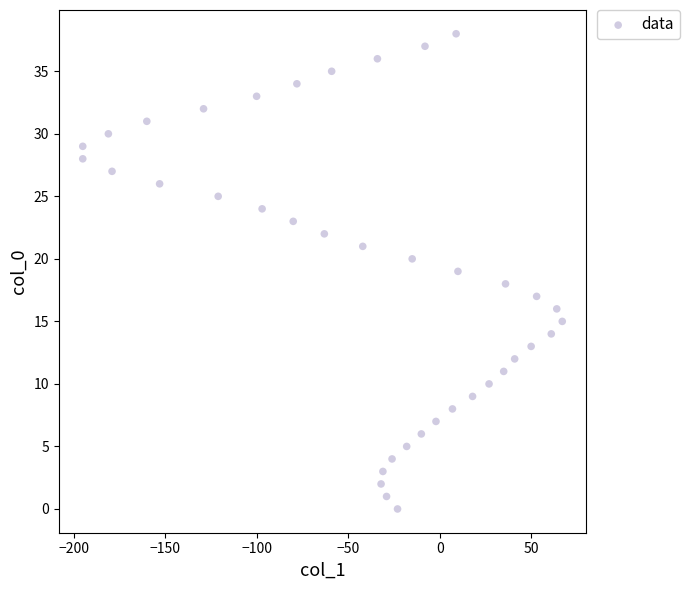

What is the range of Y values (max minus min)?

38